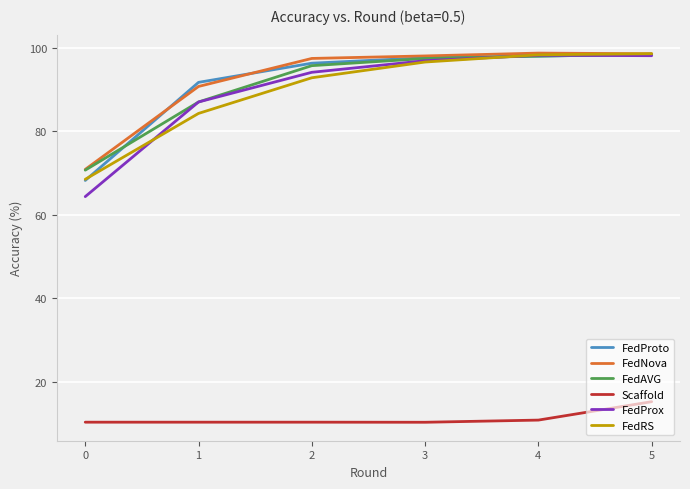

True or false: Scaffold and FedNova cross at least once.

False